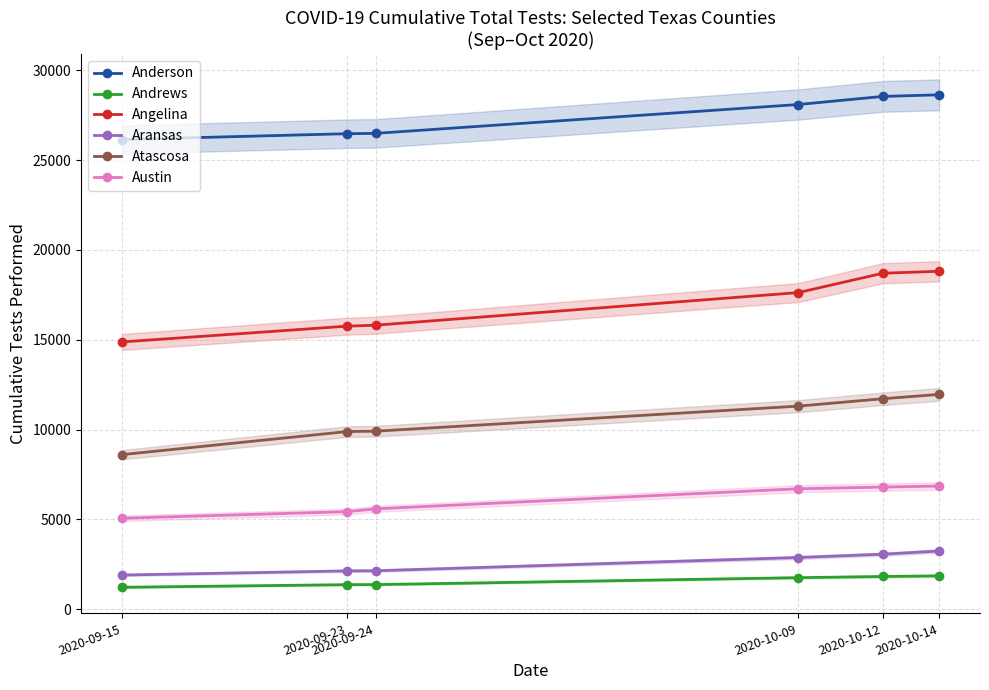

List the series in order of their peak value, lowest first.

Andrews, Aransas, Austin, Atascosa, Angelina, Anderson